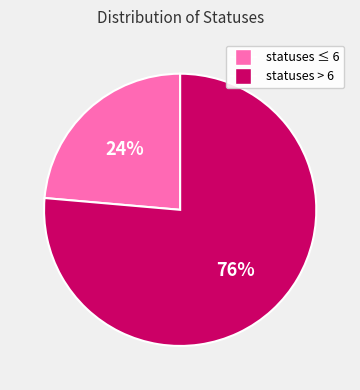

To the nearest percent, what portion does statuses > 6 represent?

76%